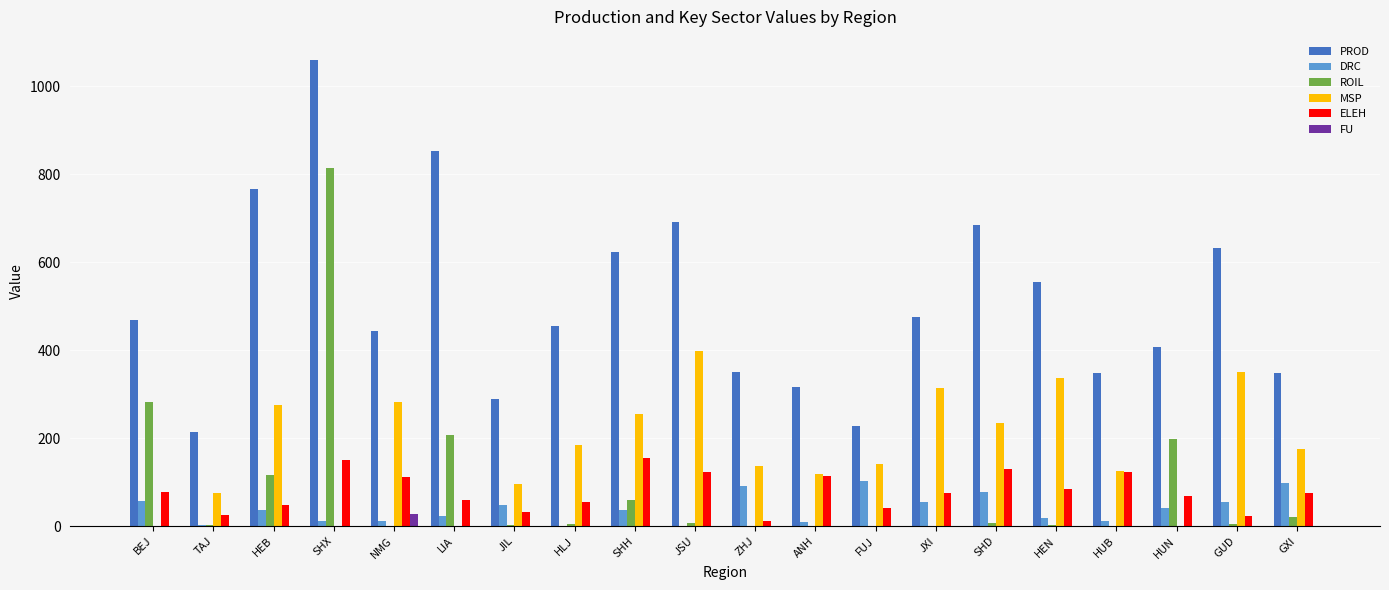

How many series are shown in this chart?

6